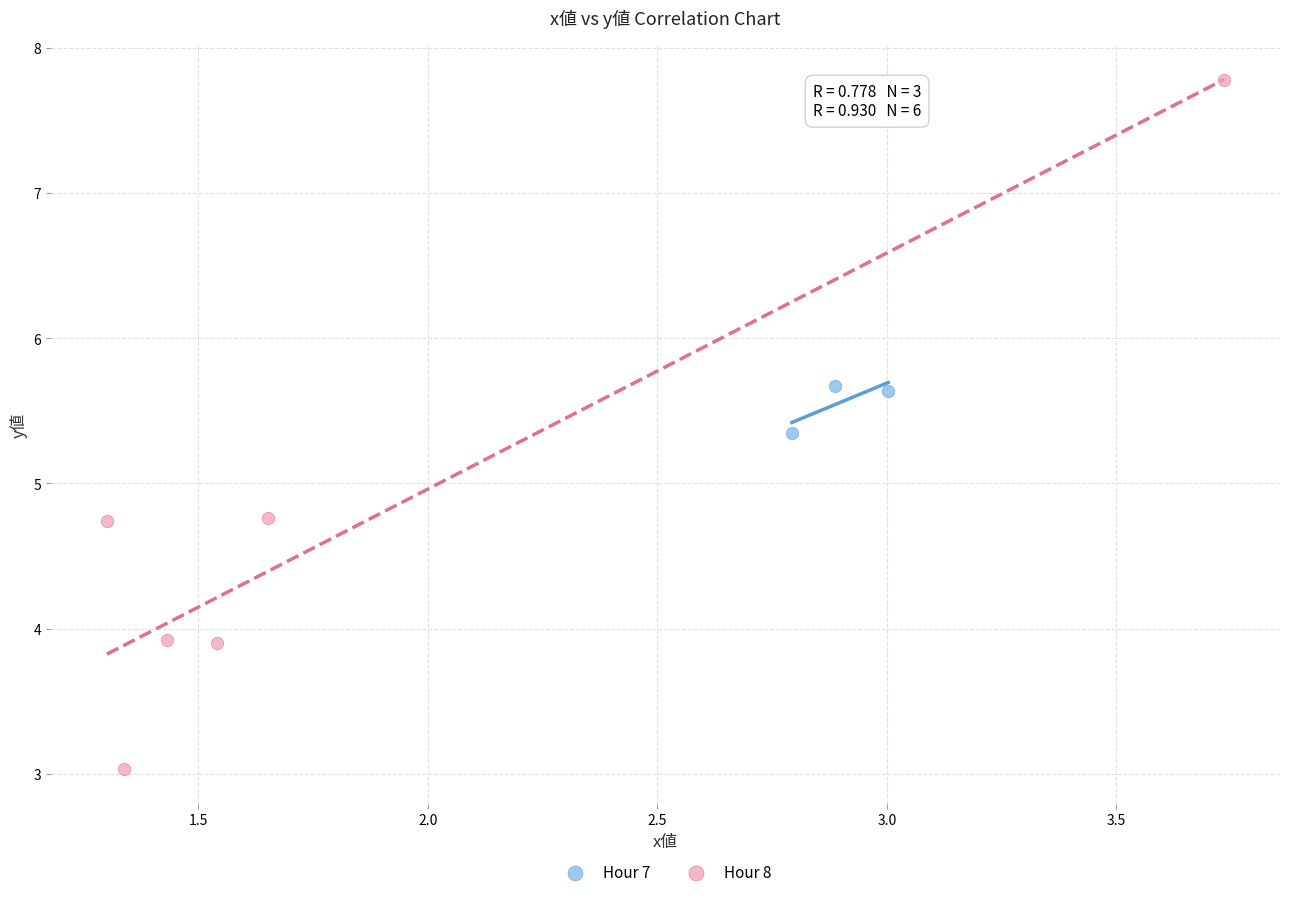

Which series reaches the maximum Y coordinate?

Hour 8